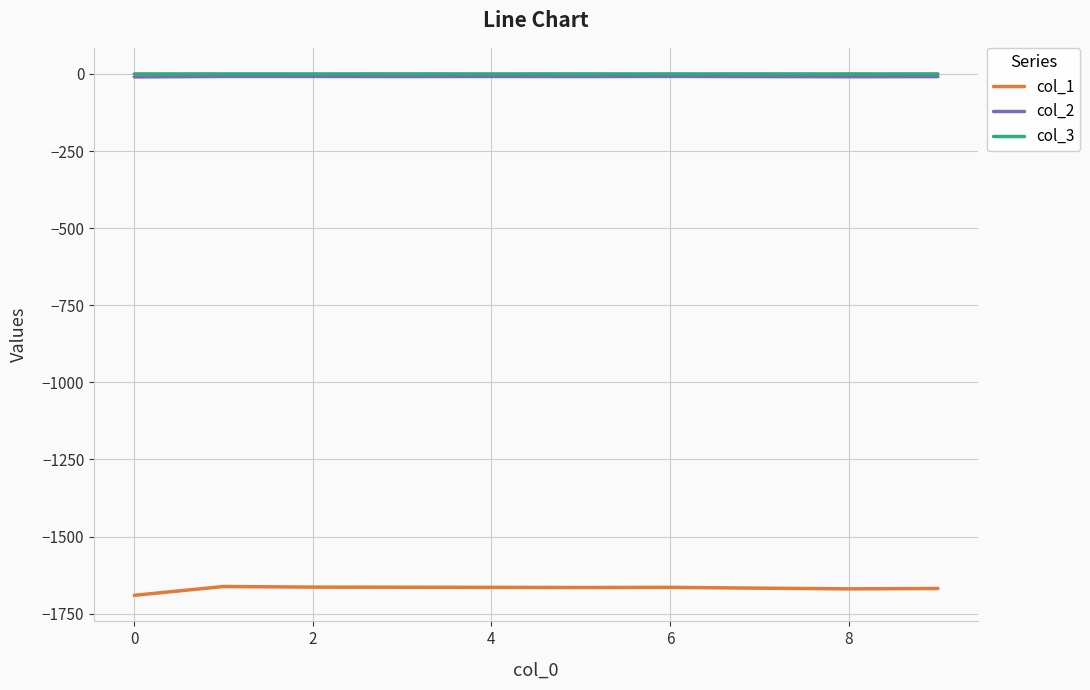

True or false: col_3 and col_2 intersect in this chart.

False